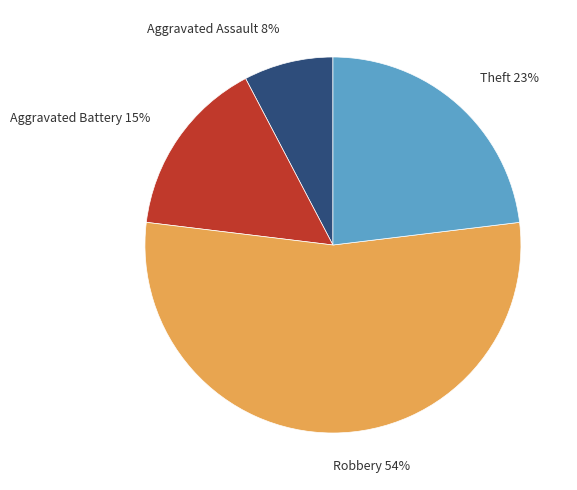

Which category has the biggest portion of the pie?

Robbery